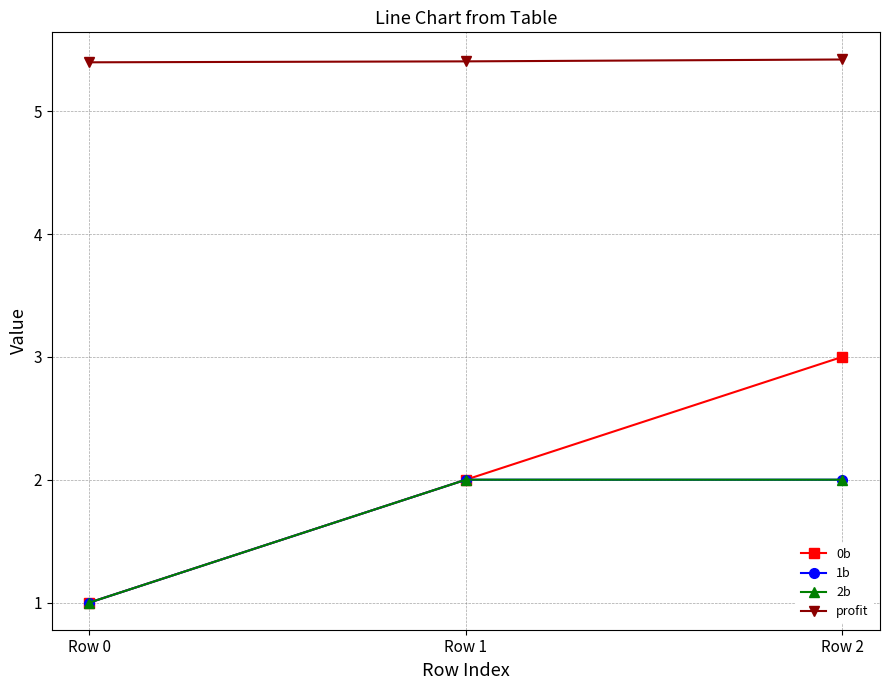

Reading left to right, what are all the values shown in this chart?

0b: 1.0	2.0	3.0
1b: 1.0	2.0	2.0
2b: 1.0	2.0	2.0
profit: 5.4	5.4	5.4